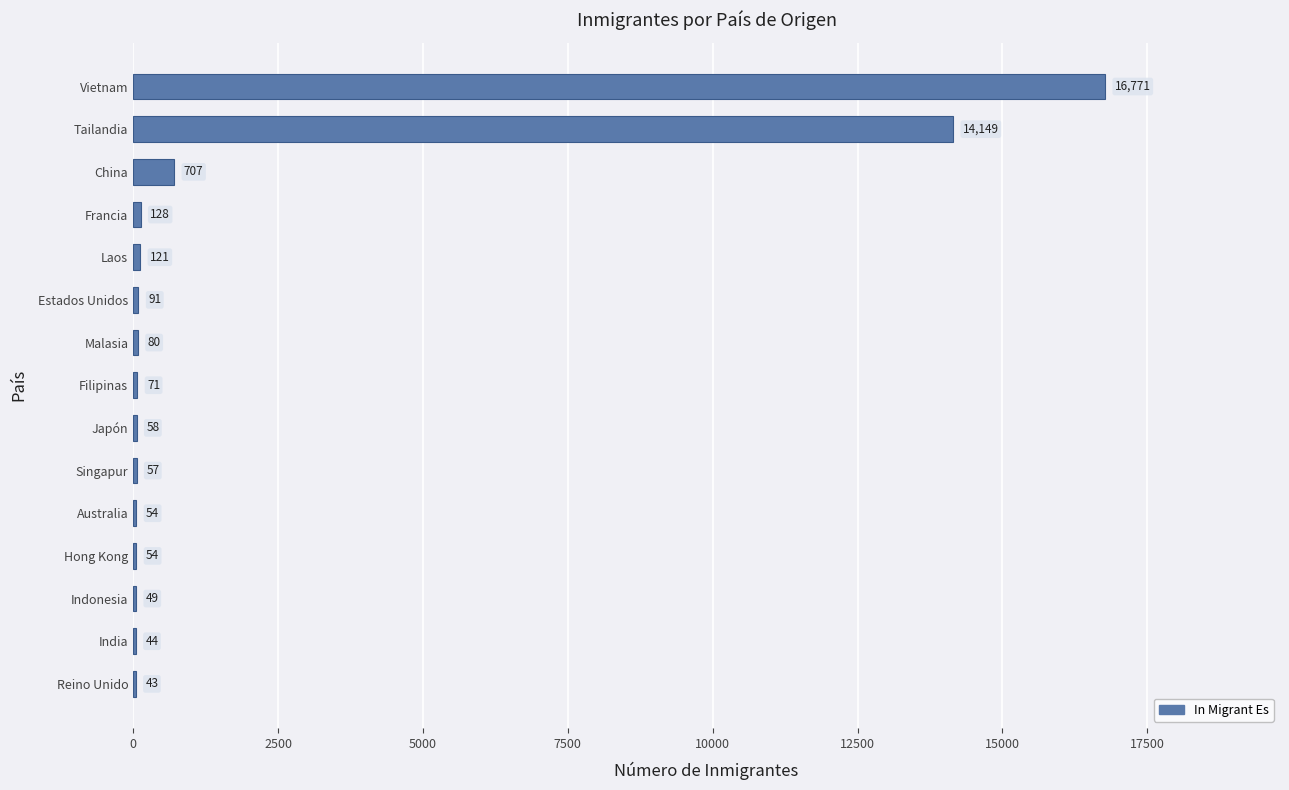

What is the sum of the values at Tailandia and China?

14856